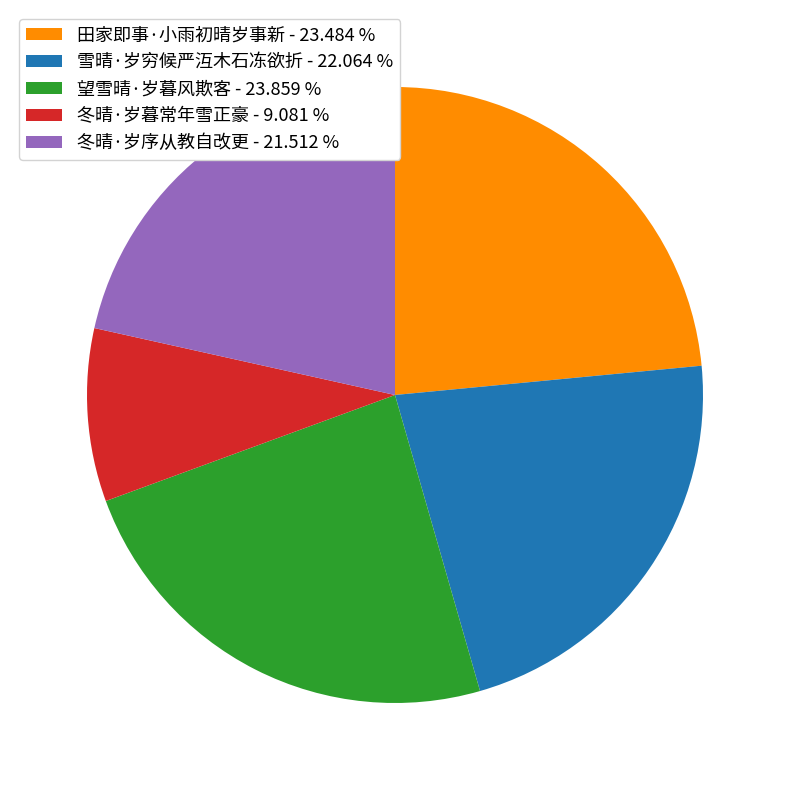

How many segments does this pie chart have?

5